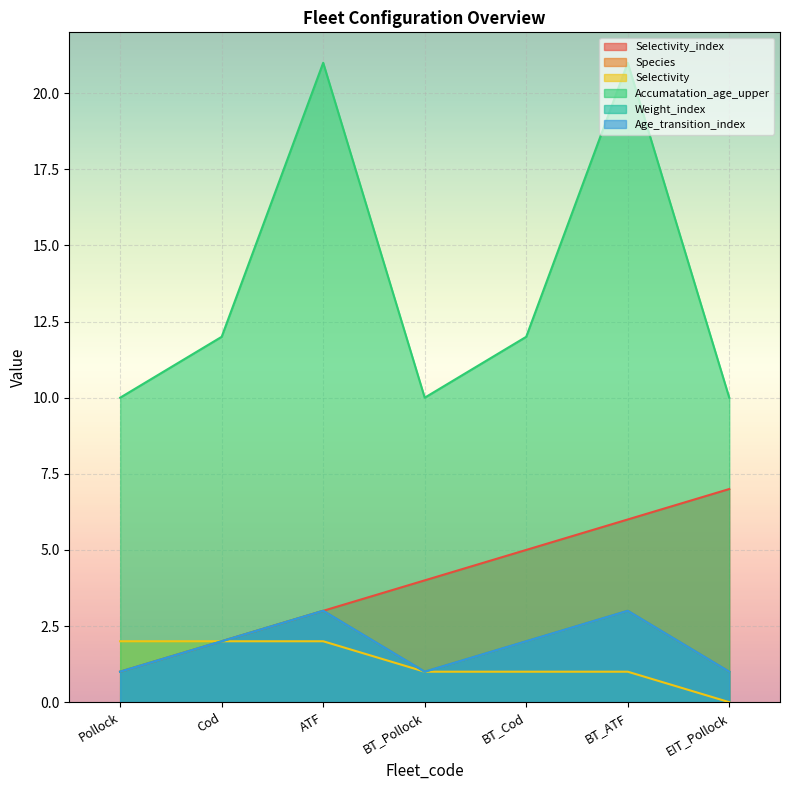

How many data points in Species are above 2?

2